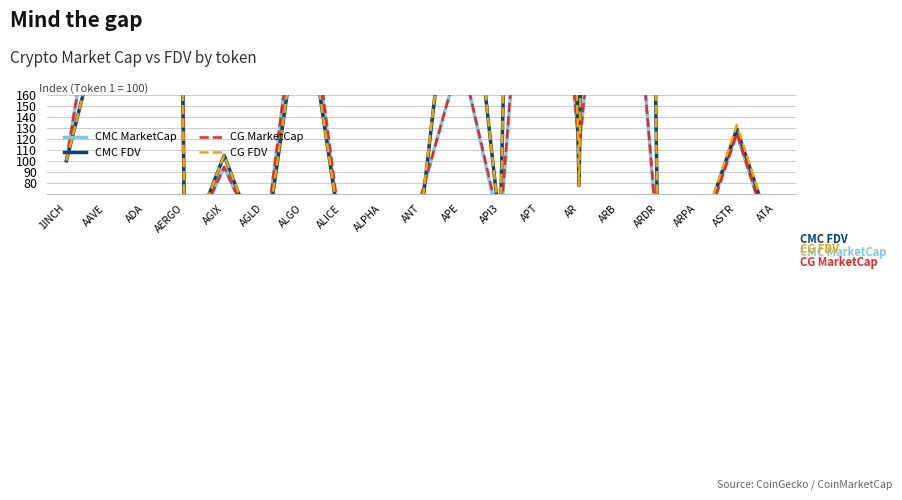

Does the chart display data point markers on the line(s)?

No